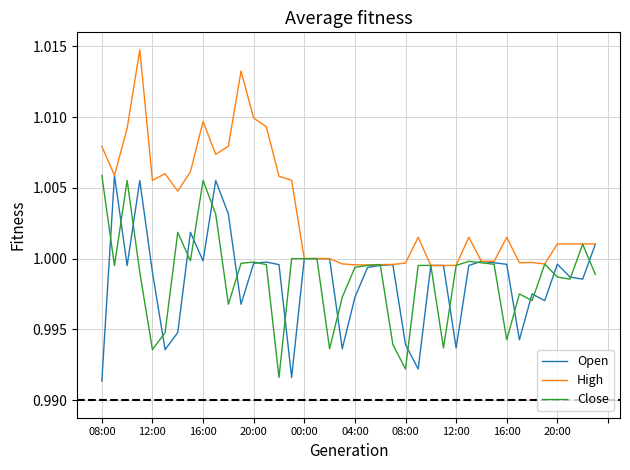

Which series has the largest total across all categories?

High